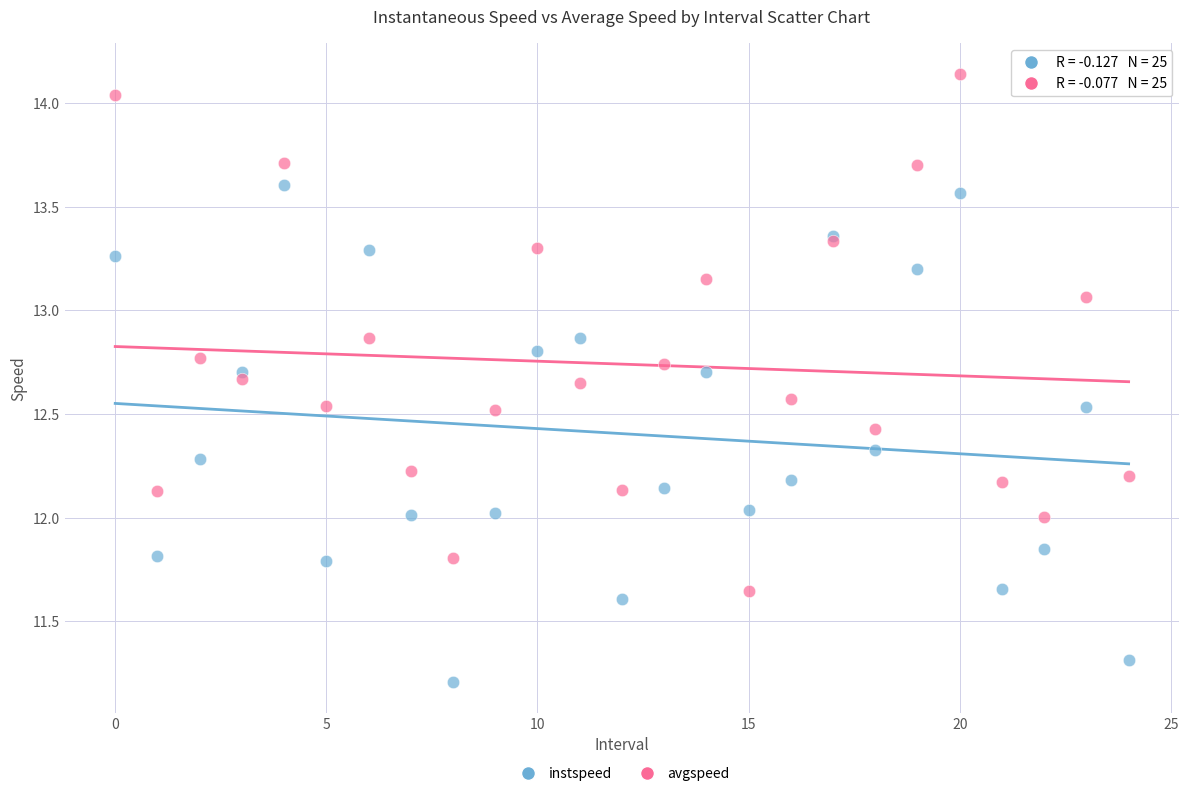

Which series contains the highest Y value?

avgspeed